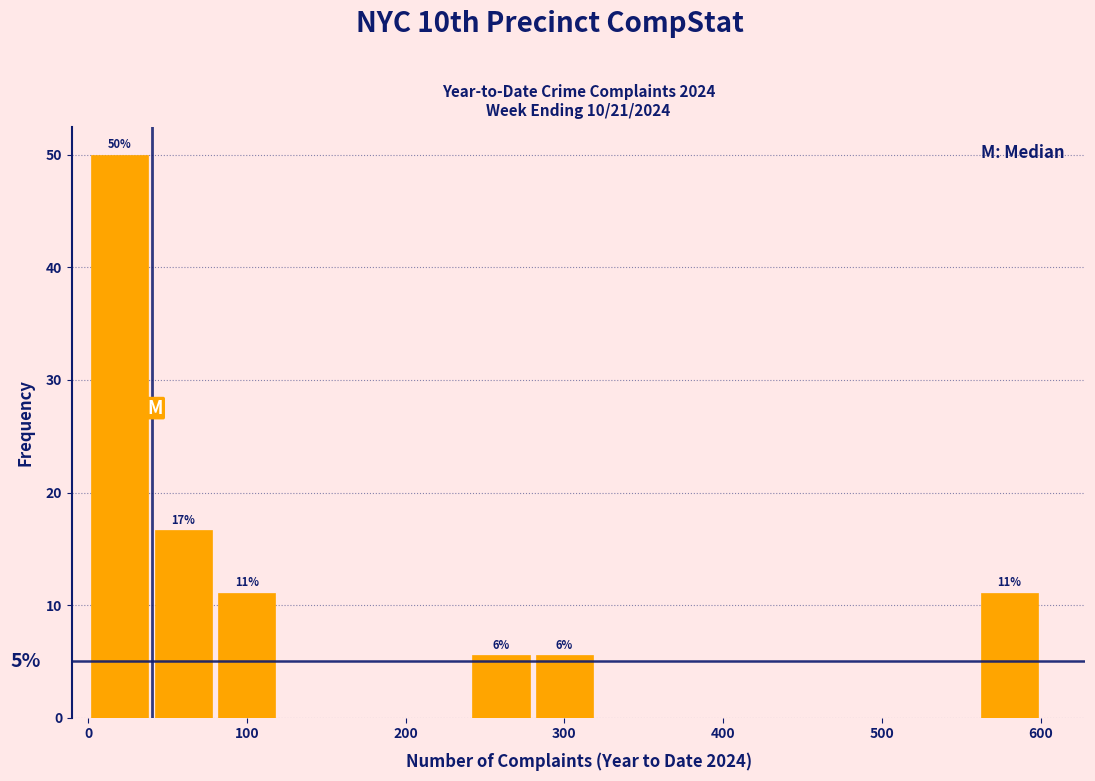

Over which range of the x-axis is the bar tallest?

0 to 40